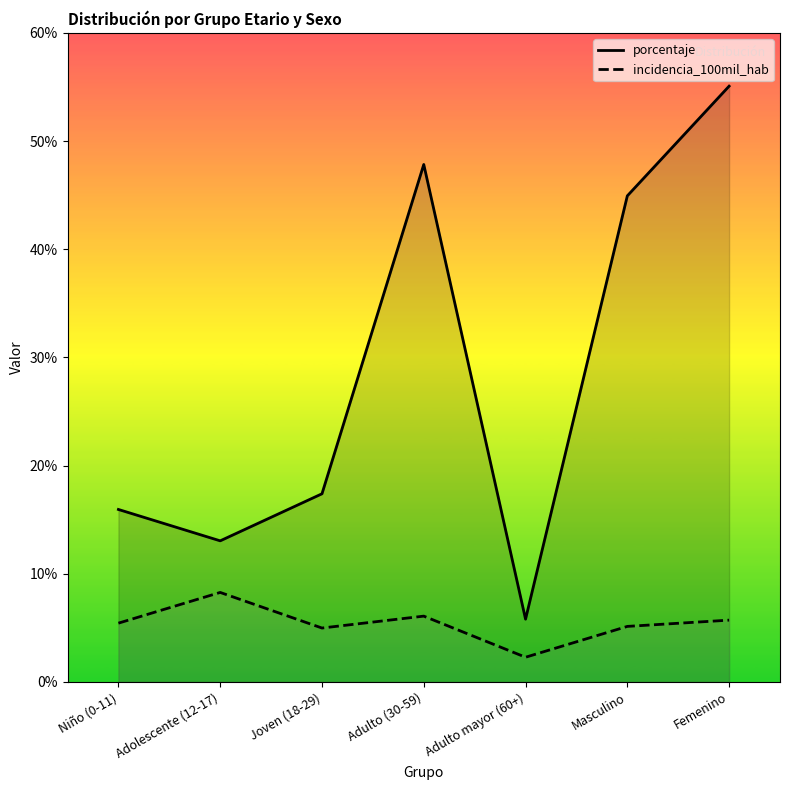

What is the value of the incidencia_100mil_hab point at the 3rd from the left?

5.0